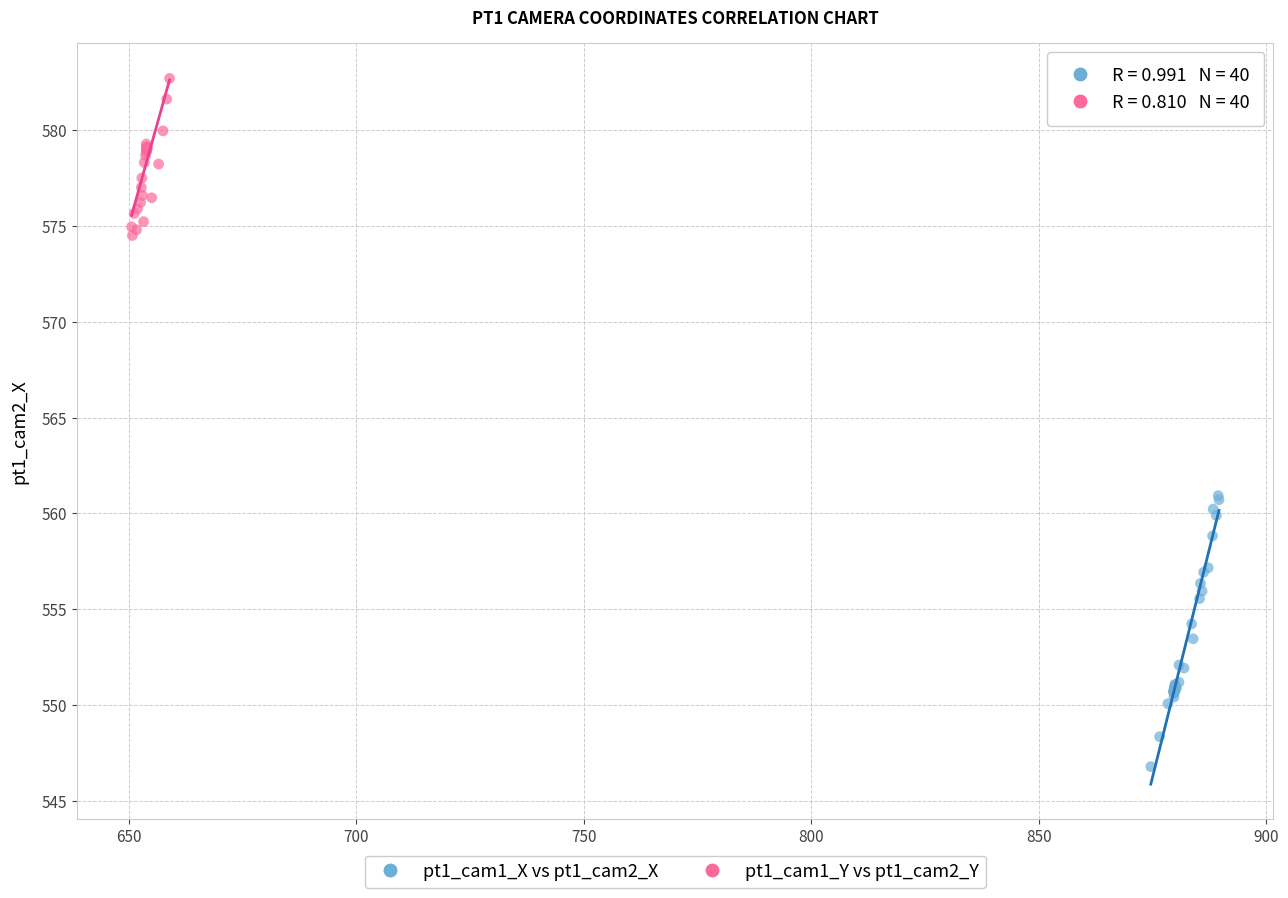

Which series has the widest spread of Y values?

pt1_cam1_X vs pt1_cam2_X